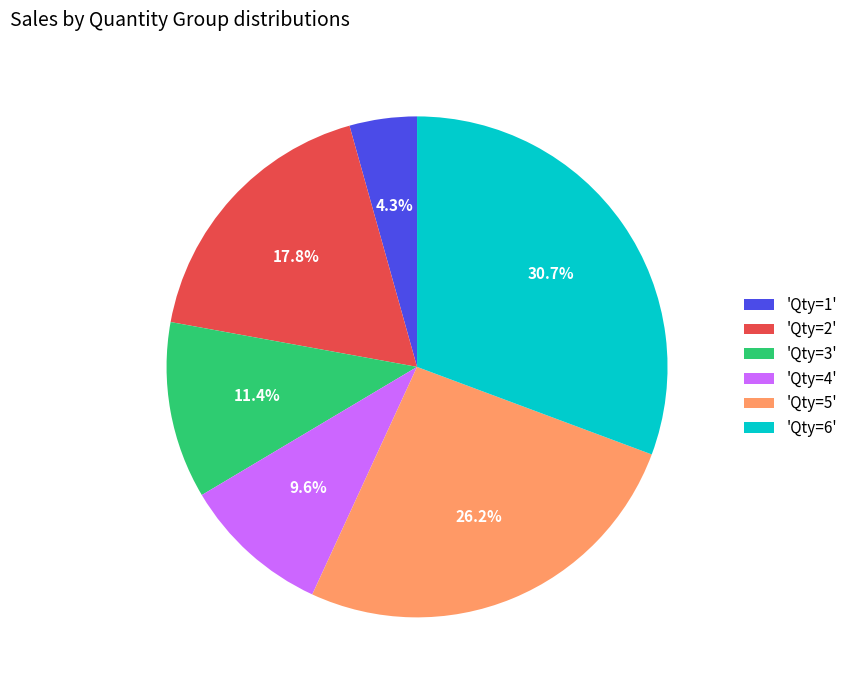

What percentage is NOT represented by 'Qty=1'?

95.7%